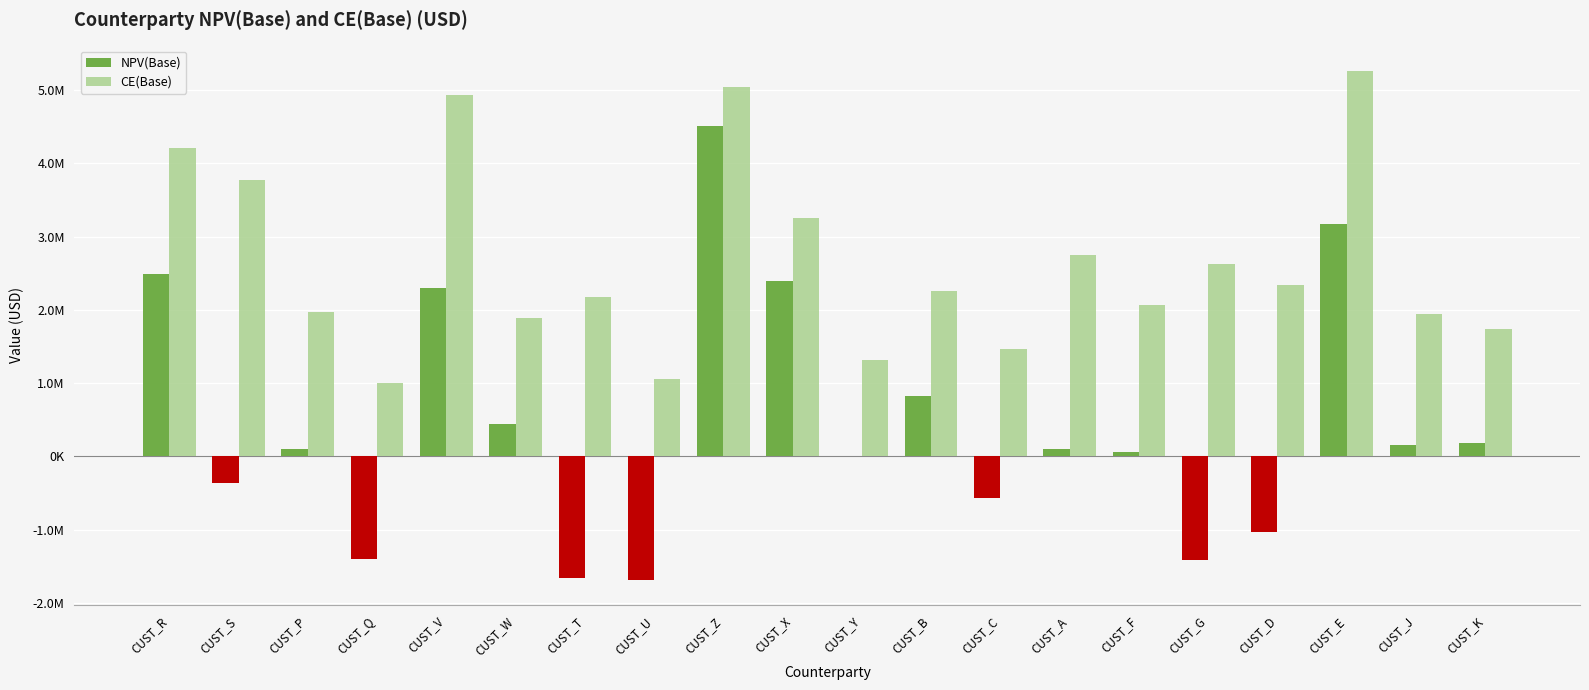

What is the total value across all series at CUST_G?

1220195.7